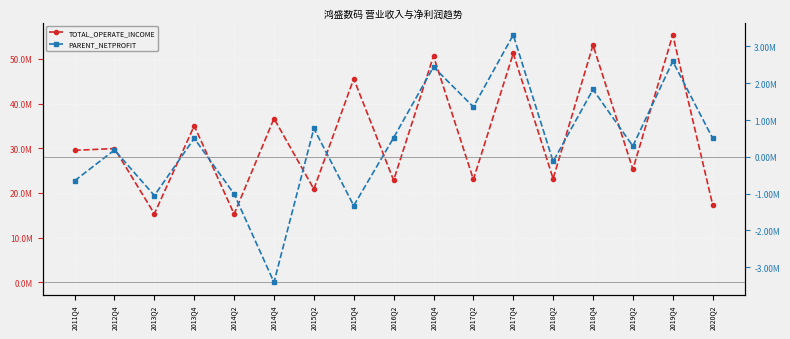

Does the chart display data point markers on the line(s)?

Yes